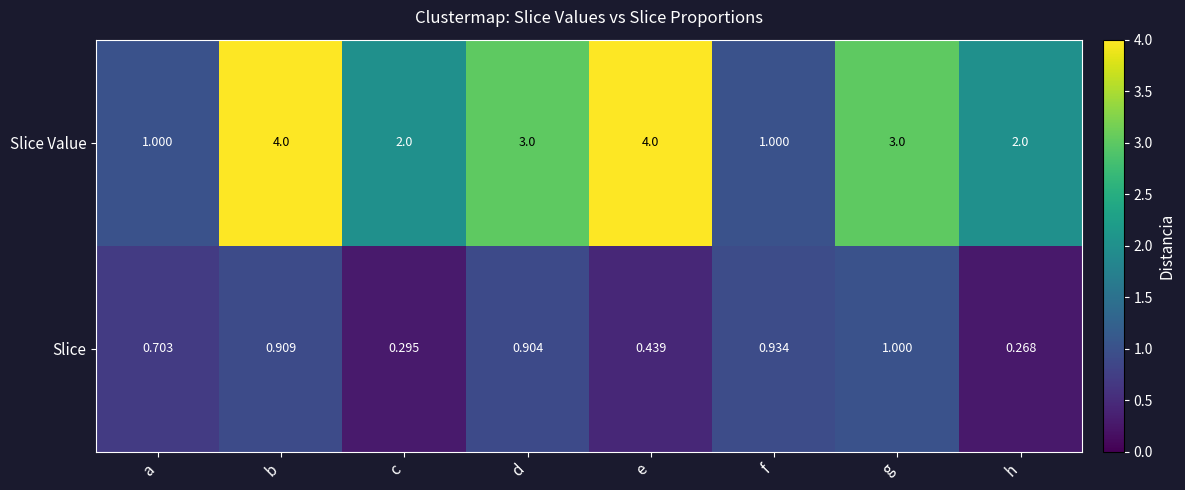

Which series has the largest range (max minus min)?

Slice Value